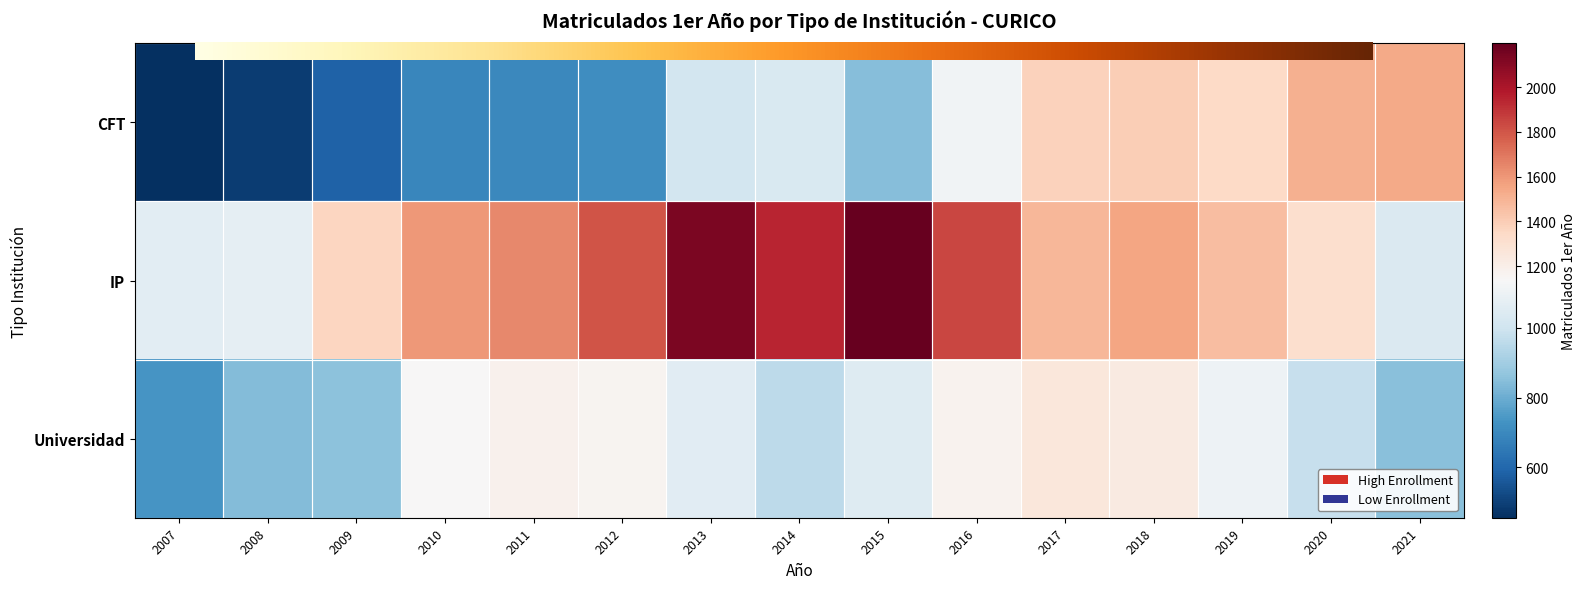

How many data points in CFT are above 1008?

7